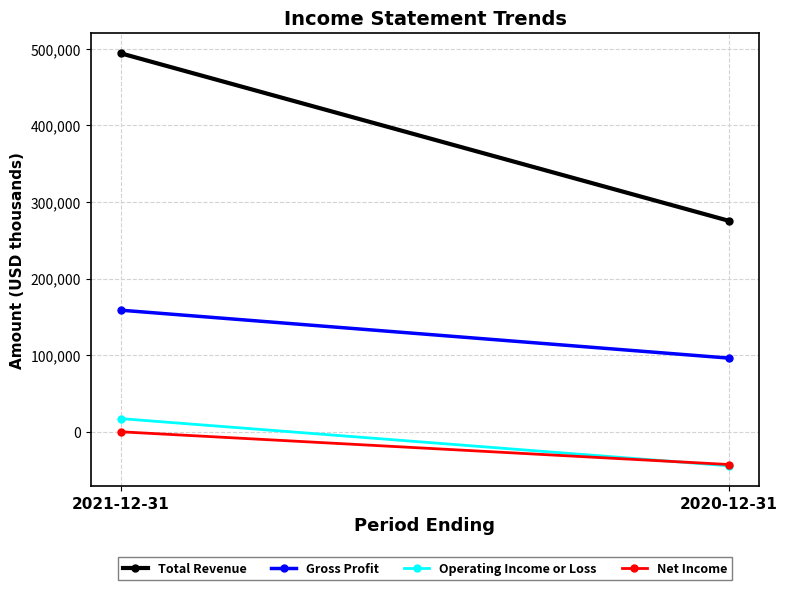

Reading left to right, list all the values displayed in this chart.

Total Revenue: 494000	275500
Gross Profit: 158800	96300
Operating Income or Loss: 17300	-44300
Net Income: 100	-42600